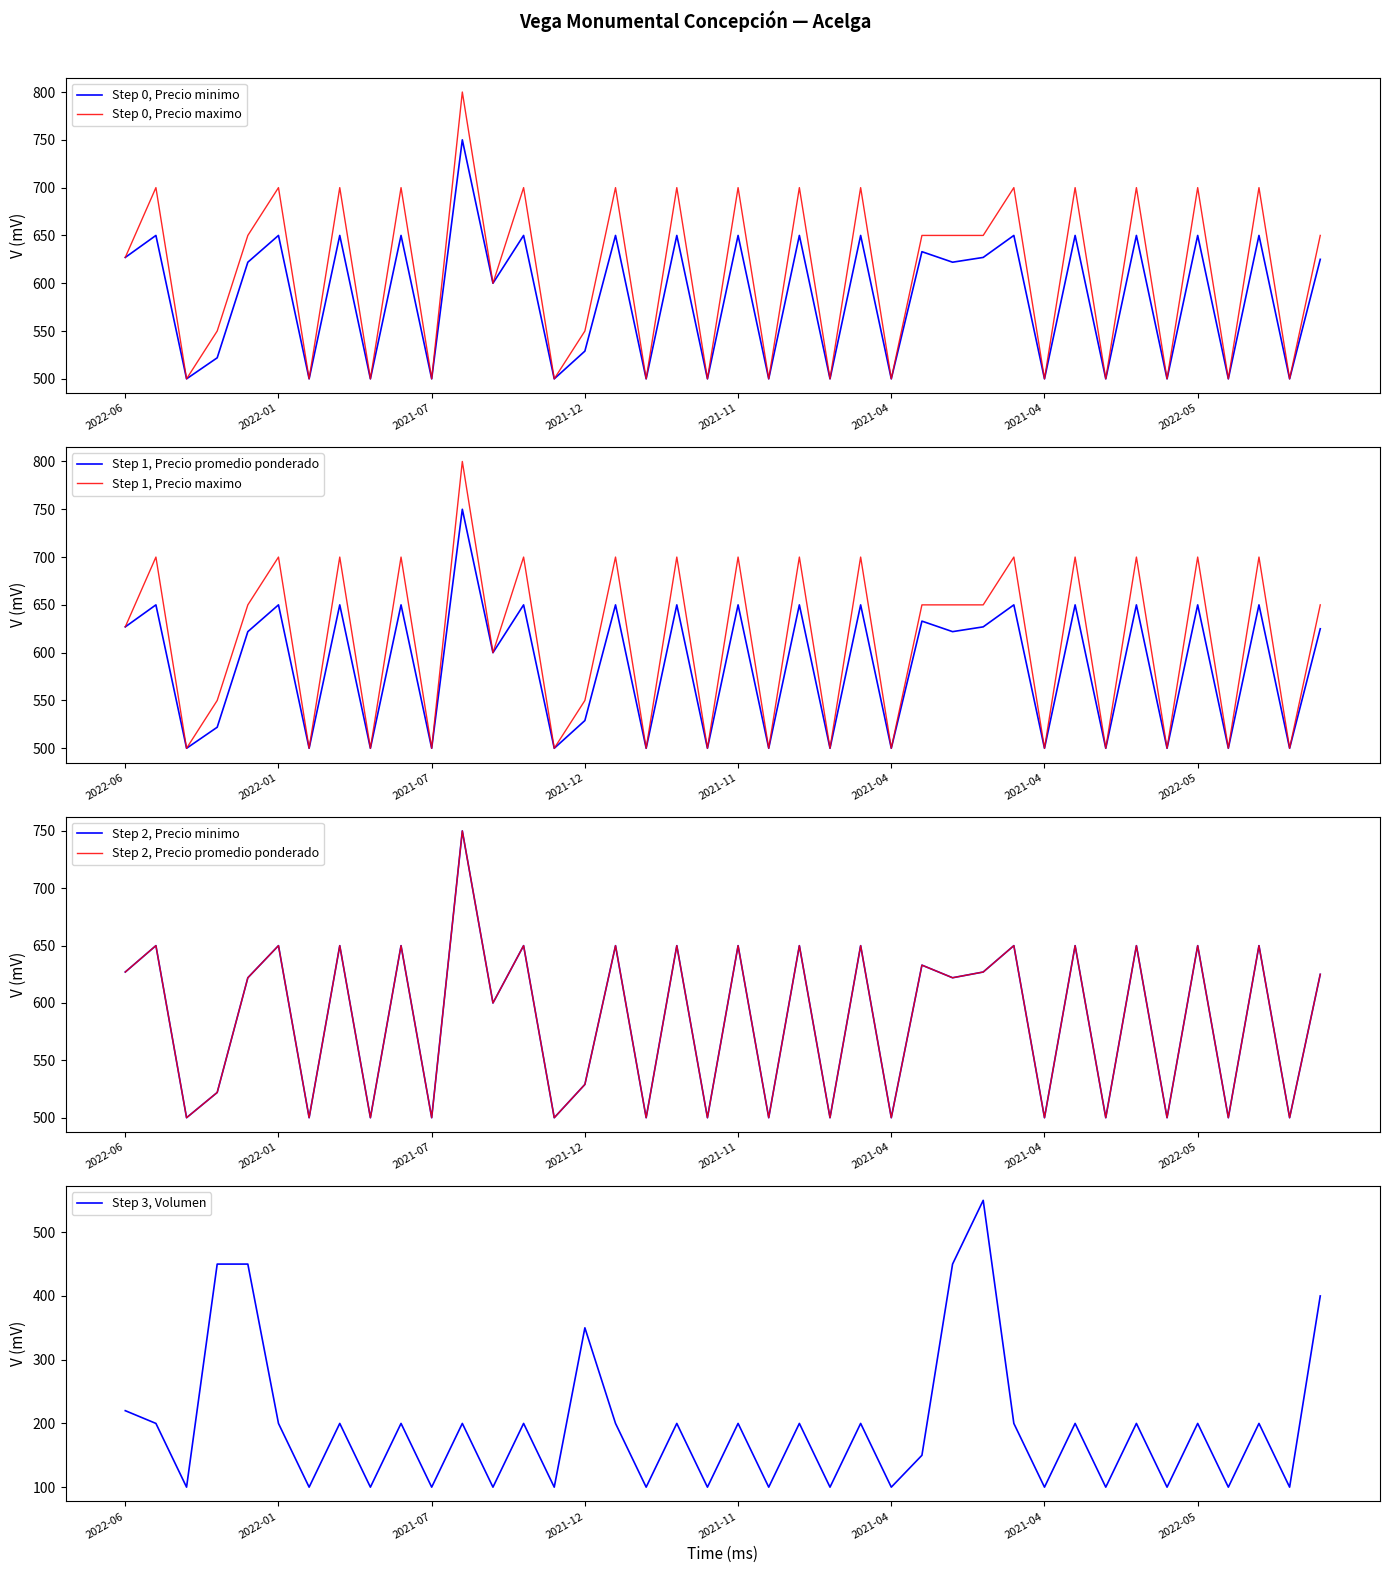

Reading left to right, extract all data points from this chart.

Step 0, Precio minimo: 627	650	500	522	622	650	500	650	500	650	500	750	600	650	500	529	650	500	650	500	650	500	650	500	650	500	633	622	627	650	500	650	500	650	500	650	500	650	500	625
Step 0, Precio maximo: 627	700	500	550	650	700	500	700	500	700	500	800	600	700	500	550	700	500	700	500	700	500	700	500	700	500	650	650	650	700	500	700	500	700	500	700	500	700	500	650
Step 1, Precio promedio ponderado: 627	650	500	522	622	650	500	650	500	650	500	750	600	650	500	529	650	500	650	500	650	500	650	500	650	500	633	622	627	650	500	650	500	650	500	650	500	650	500	625
Step 3, Volumen: 220	200	100	450	450	200	100	200	100	200	100	200	100	200	100	350	200	100	200	100	200	100	200	100	200	100	150	450	550	200	100	200	100	200	100	200	100	200	100	400